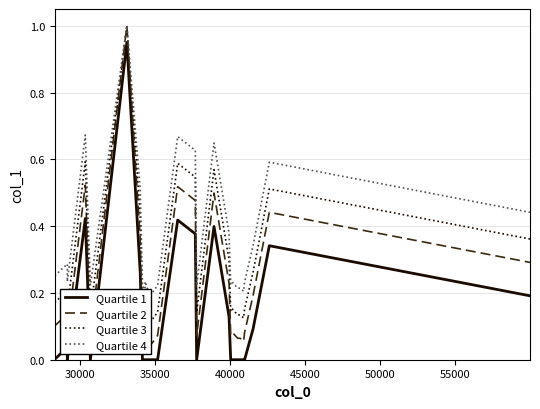

What is the average value of the Quartile 4 series?

0.4